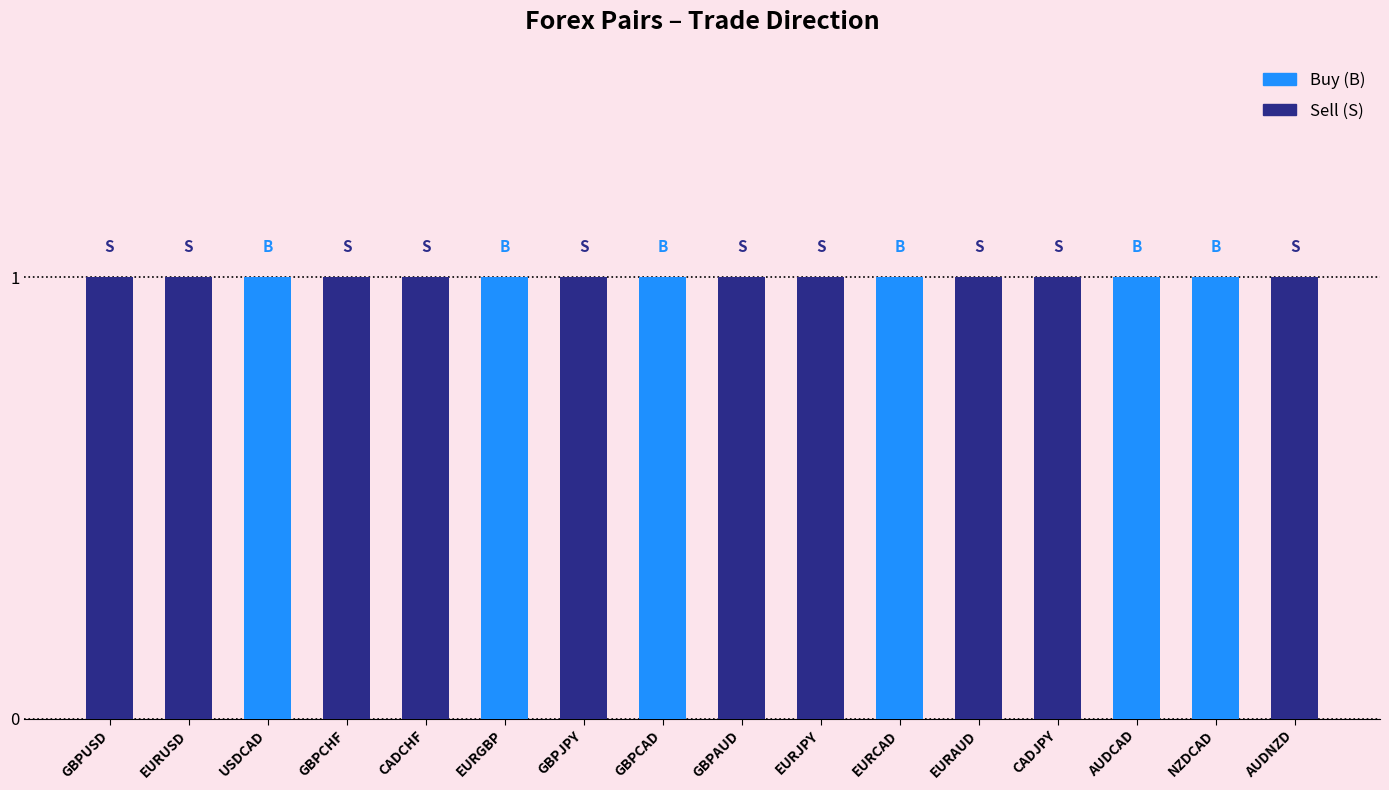

At which category is the sum across all series the highest?

GBPUSD